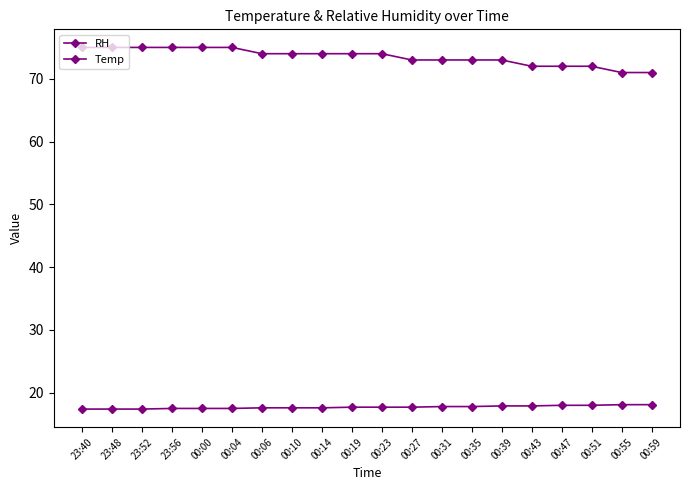

Between 00:27 and 23:56, which is larger?

23:56